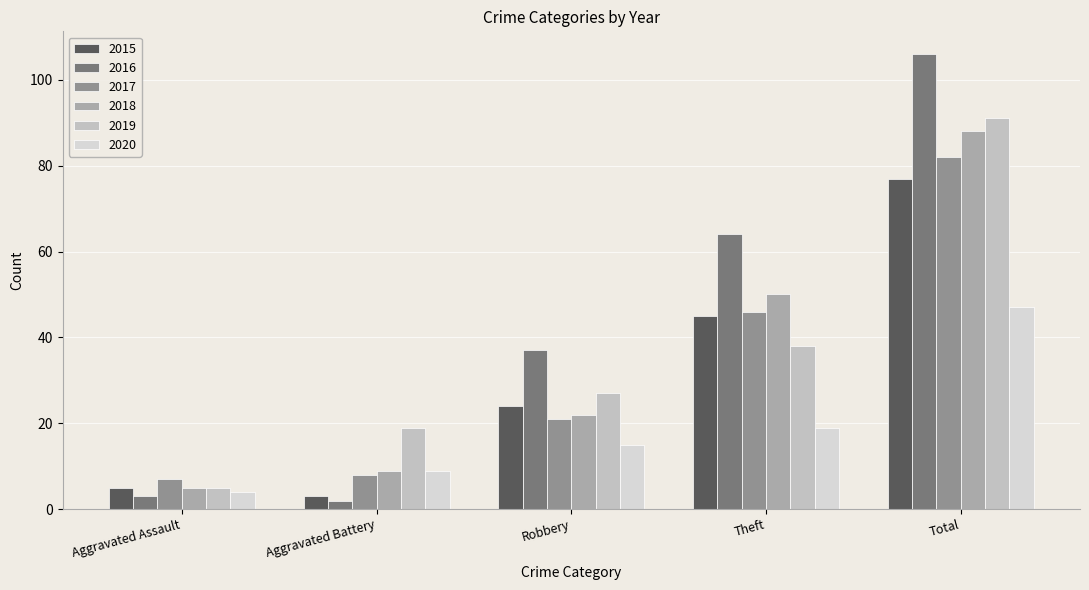

Reading left to right, transcribe all the data shown in this chart.

2015: 5	3	24	45	77
2016: 3	2	37	64	106
2017: 7	8	21	46	82
2018: 5	9	22	50	88
2019: 5	19	27	38	91
2020: 4	9	15	19	47